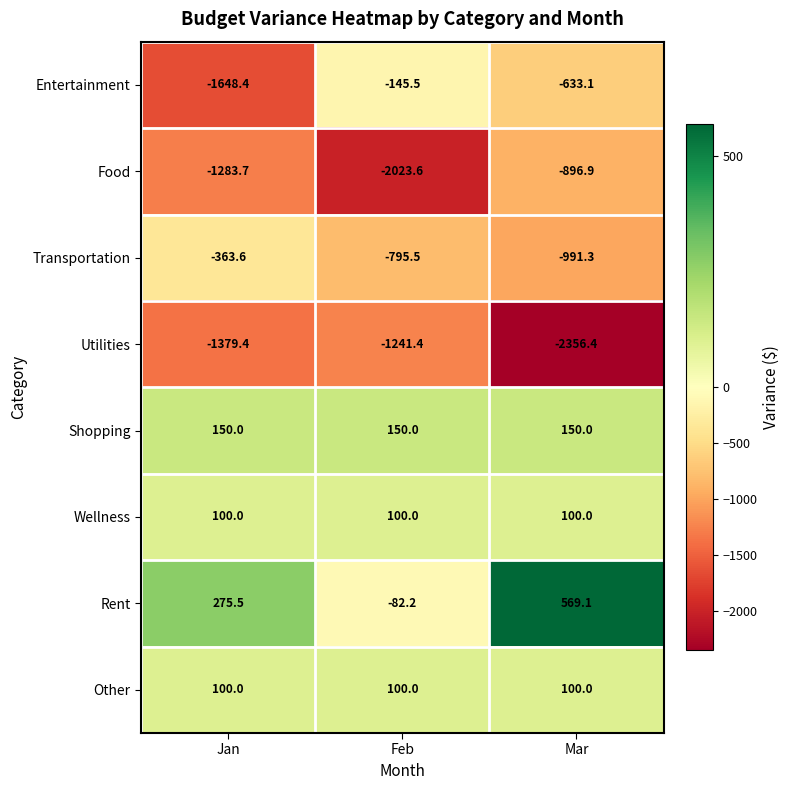

Which series has the widest spread of values?

Entertainment